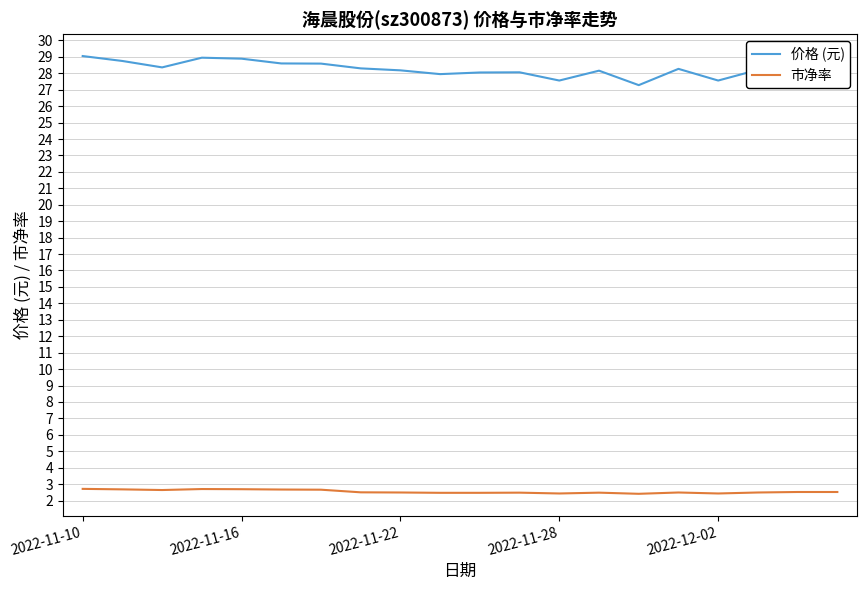

Which series has the largest total across all categories?

价格 (元)